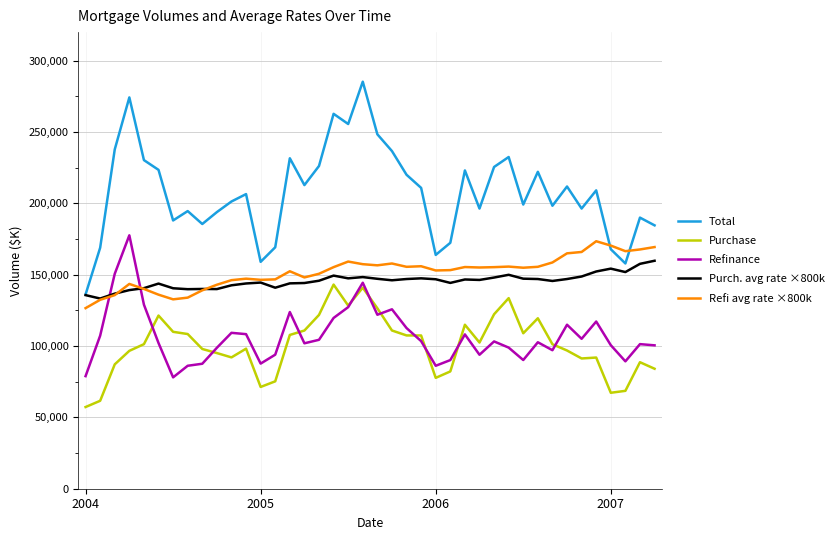

Which series has the widest spread of values?

Total